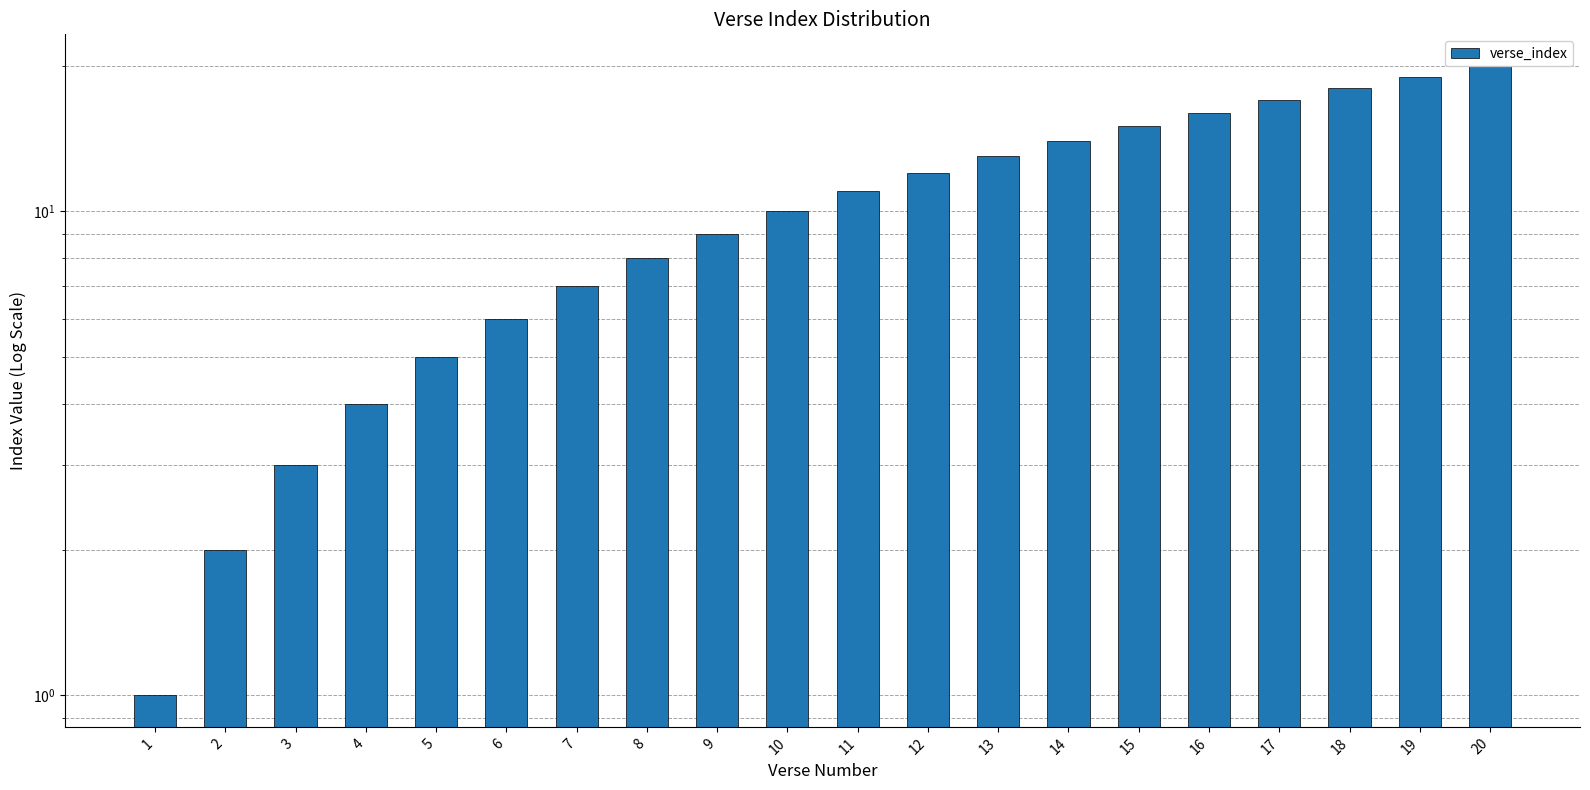

What is the difference between the maximum and minimum values?

19